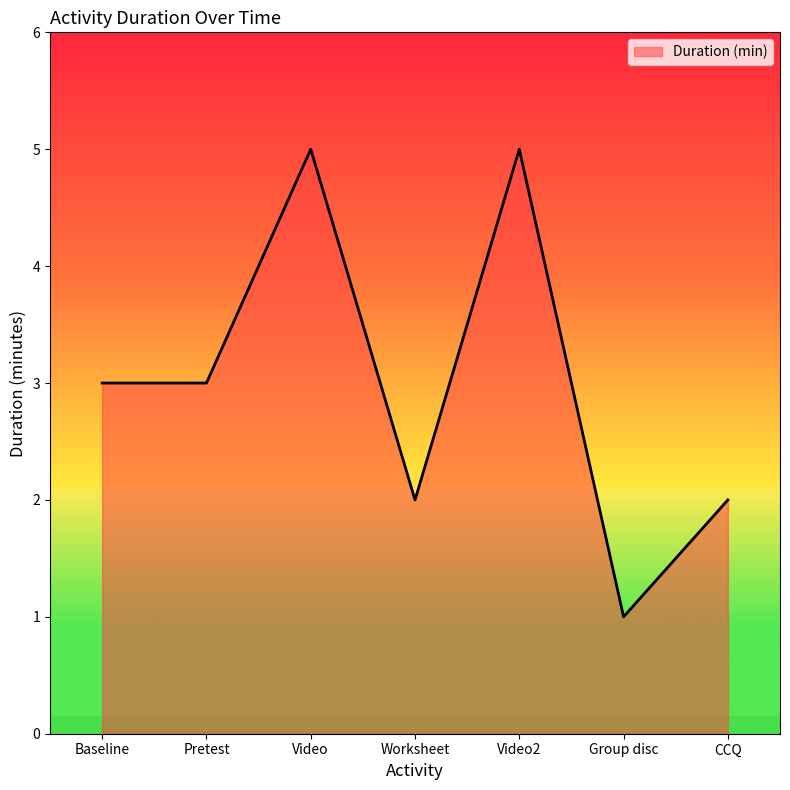

How many lines are shown in the chart?

1